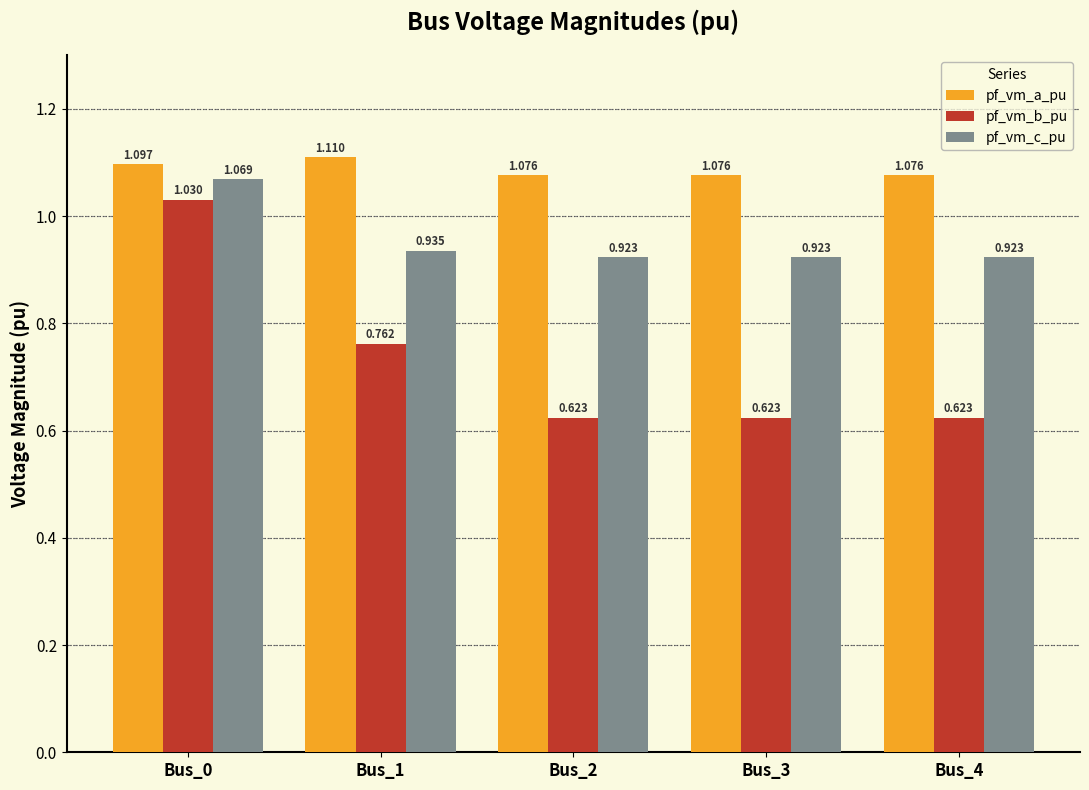

Does the chart contain stacked bars?

No